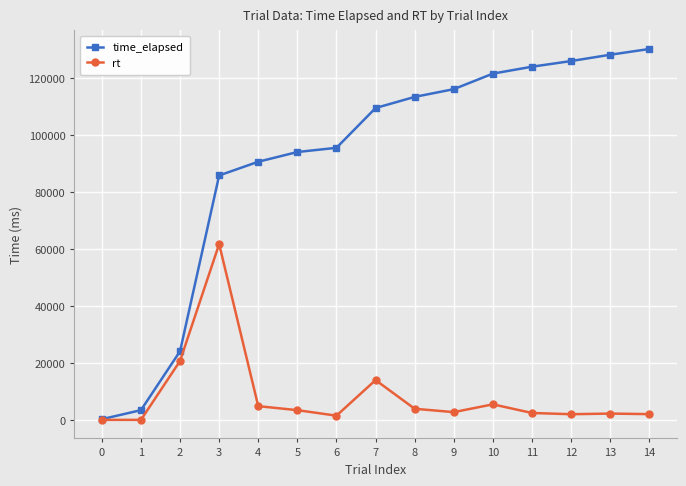

List the series in order of their peak value, highest first.

time_elapsed, rt